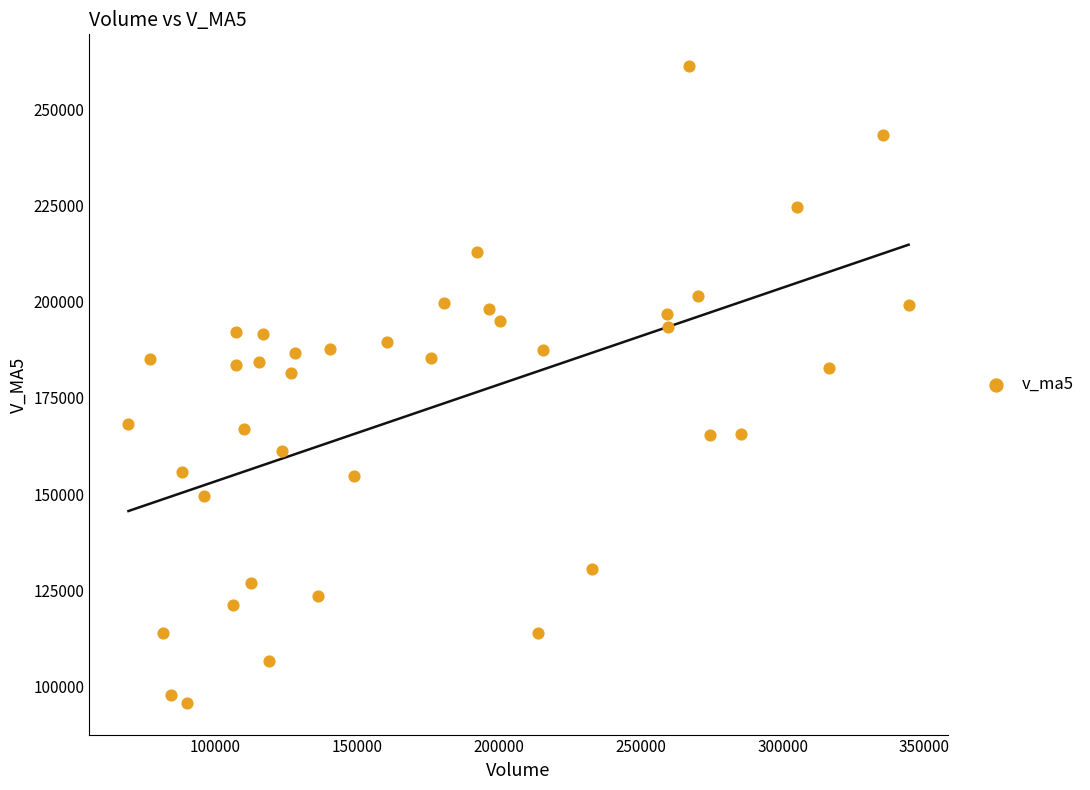

What is the range of Y values (max minus min)?

165310.7